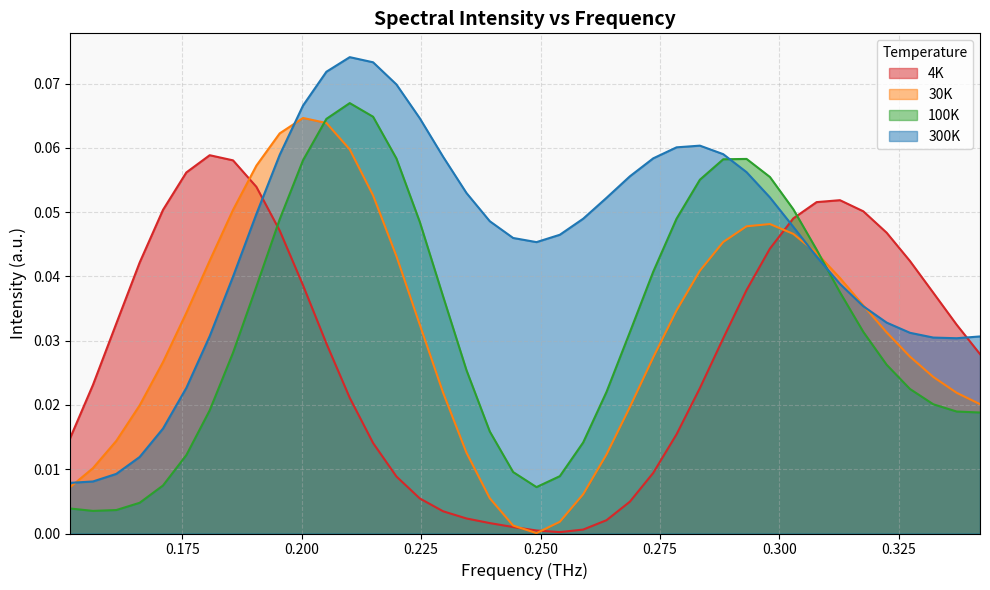

Rank the series at 0.151441133365901 from highest to lowest value.

4K, 300K, 30K, 100K